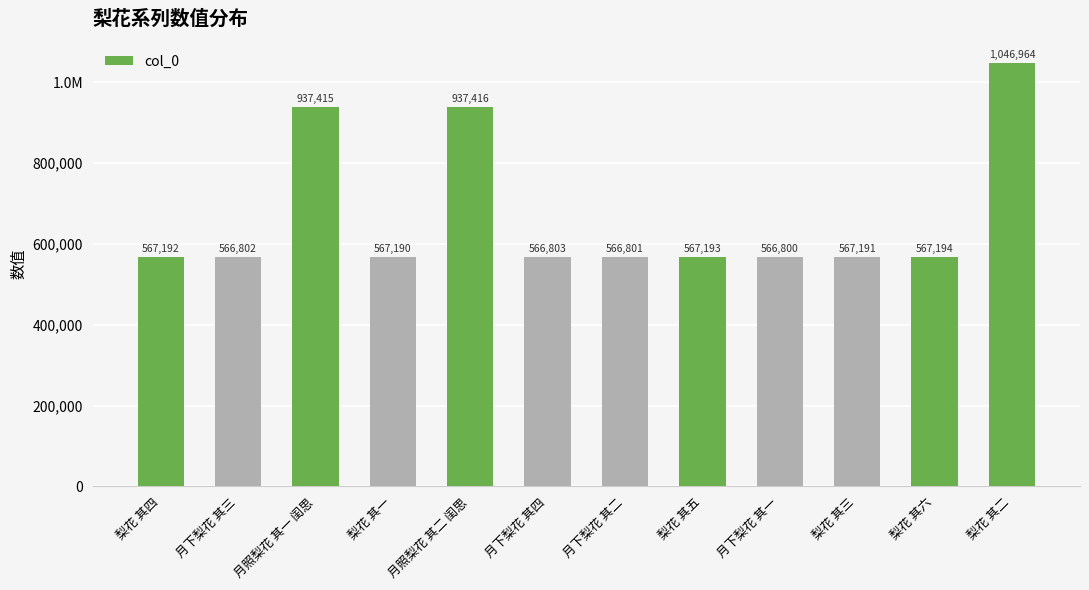

What is the difference between the second highest and minimum values?

370616